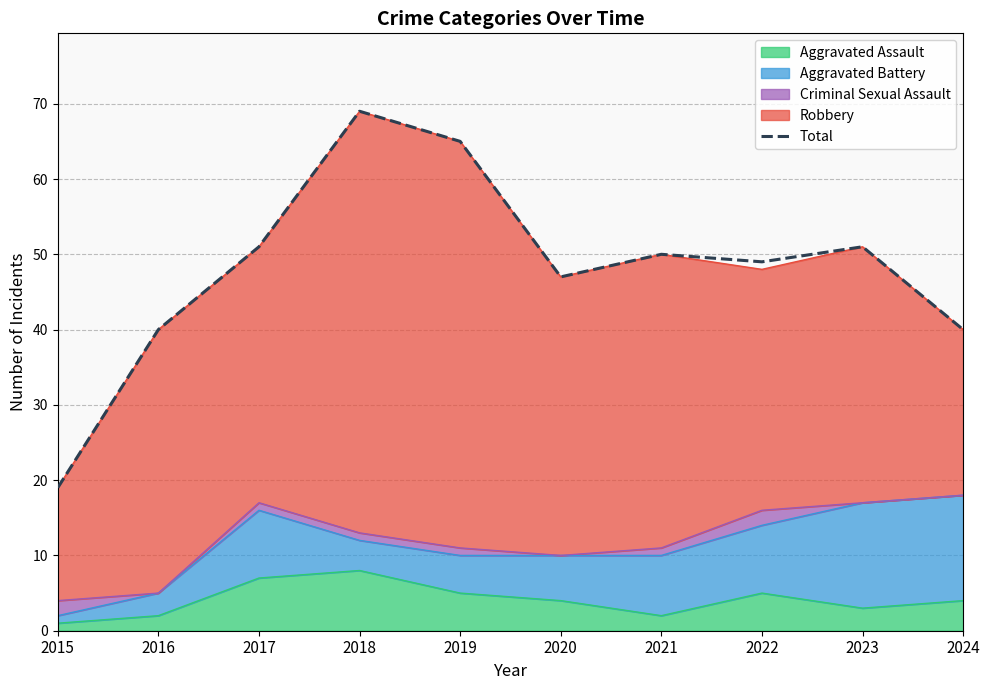

Does the chart display data point markers on the line(s)?

No